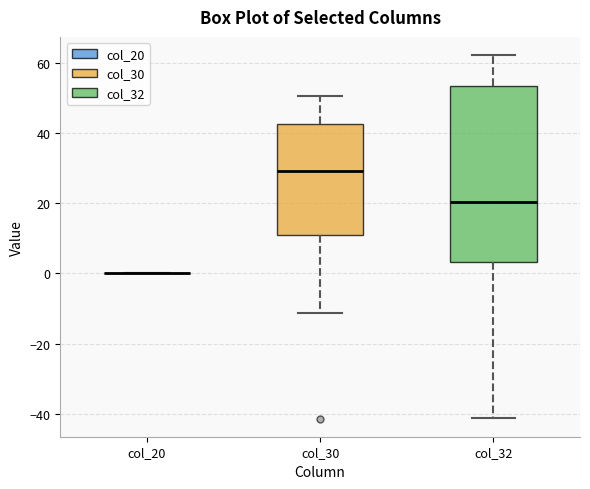

Reading left to right, transcribe this box plot: for each box, give where its median line is, the range the box spans, and where its two whiskers end, as read against the y-axis. The values are not printed on the chart, so give them approximately, as read against the axis.

col_20: box collapsed to a line at 0, whiskers 0 to 0
col_30: median 30, box 12 to 42, whiskers -12 to 50
col_32: median 20, box 4 to 54, whiskers -42 to 62